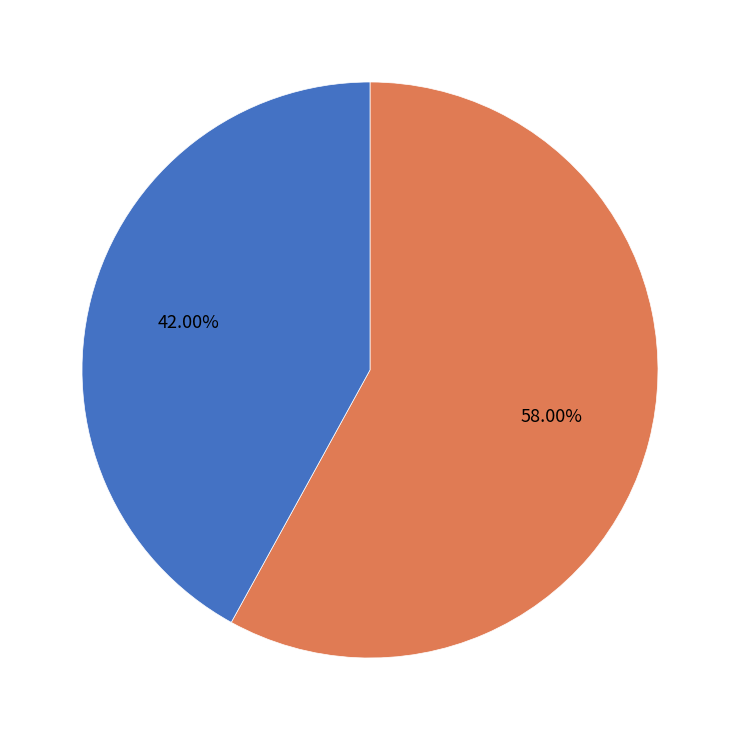

Is there any slice that represents more than half of the pie?

Yes